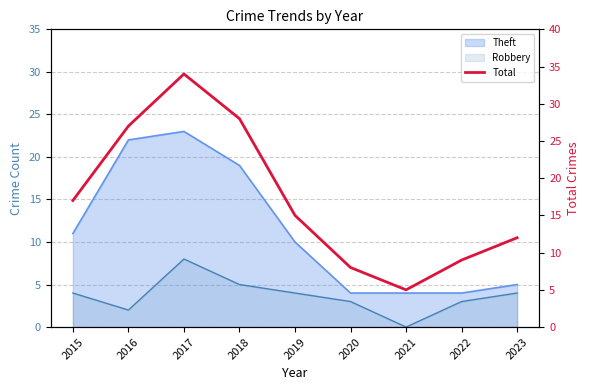

At which category does the data reach its first local valley?

2021